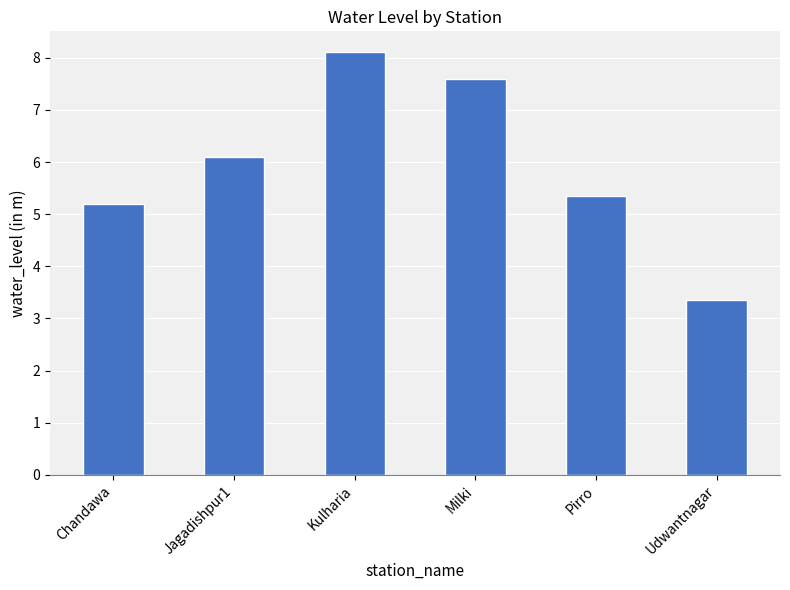

What is the smallest value displayed?

3.4